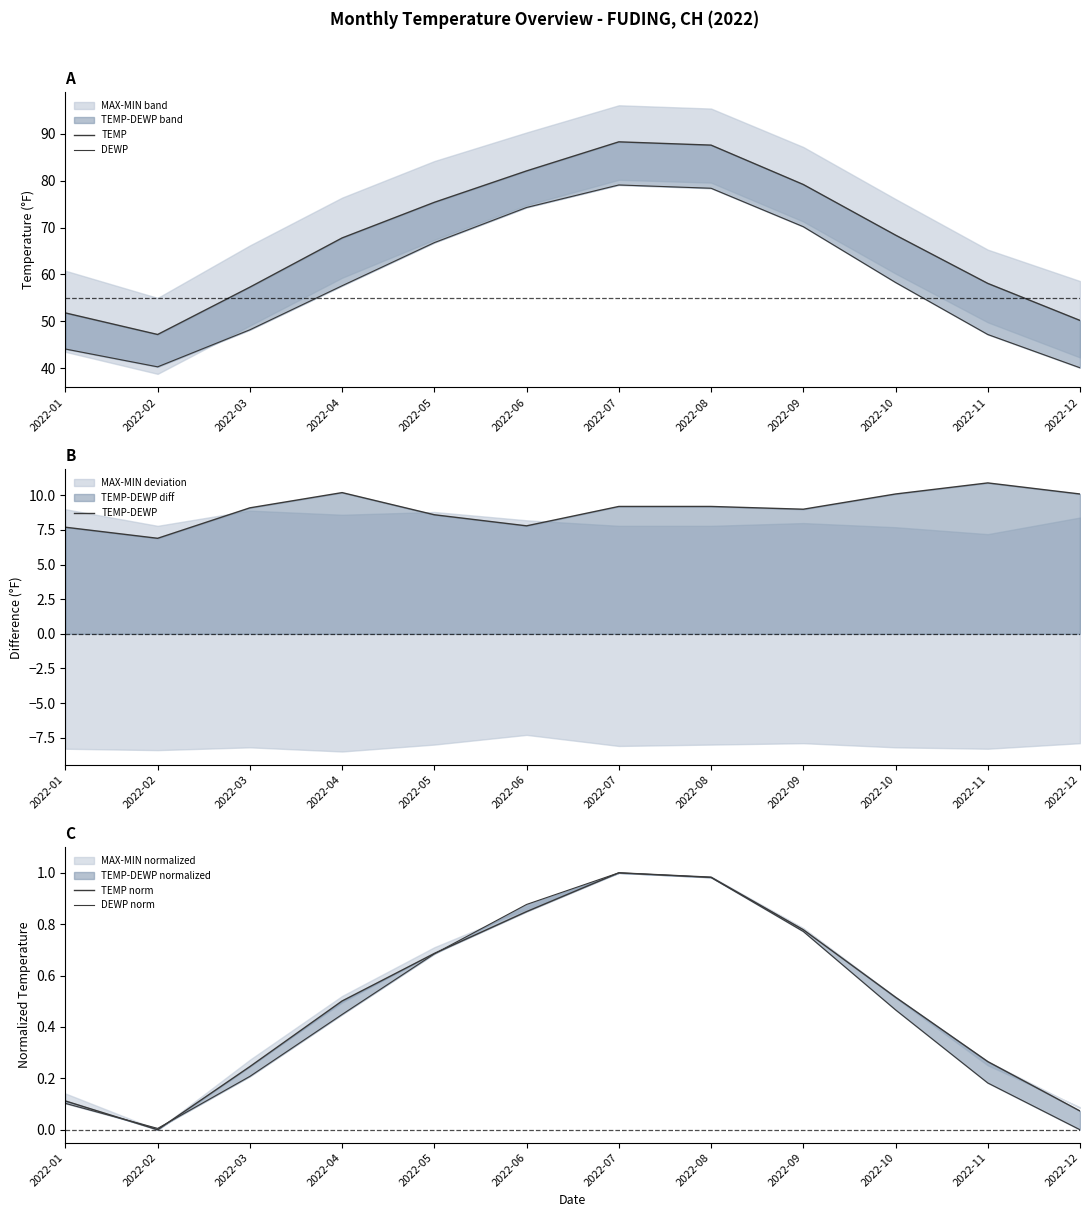

What is the minimum value for TEMP-DEWP?

6.9